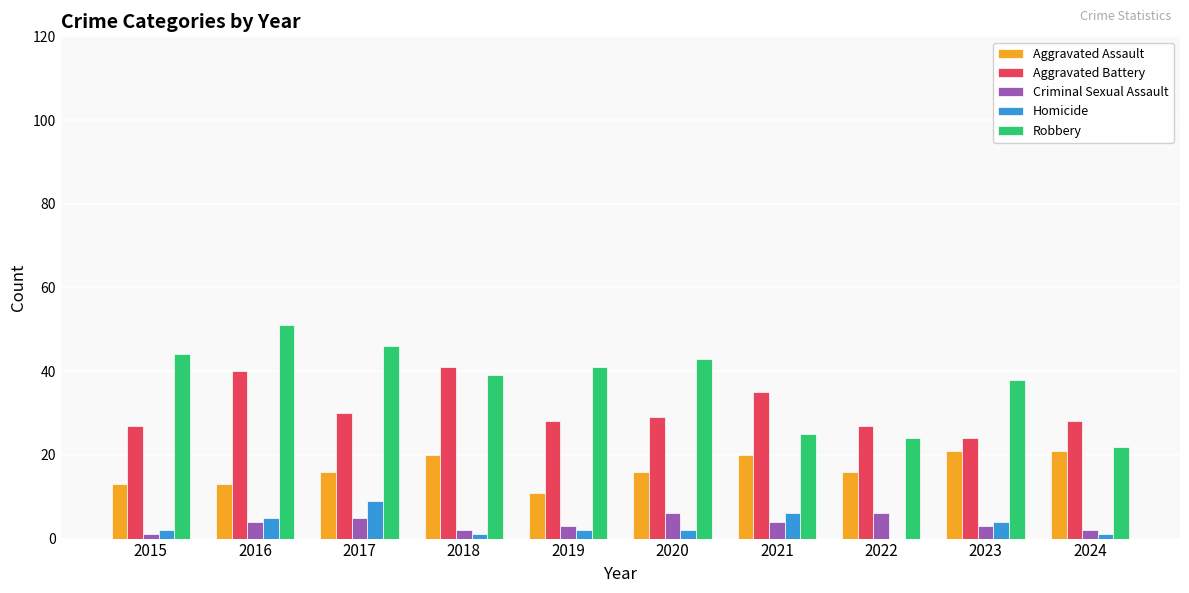

Which category has the highest value across all series?

2016